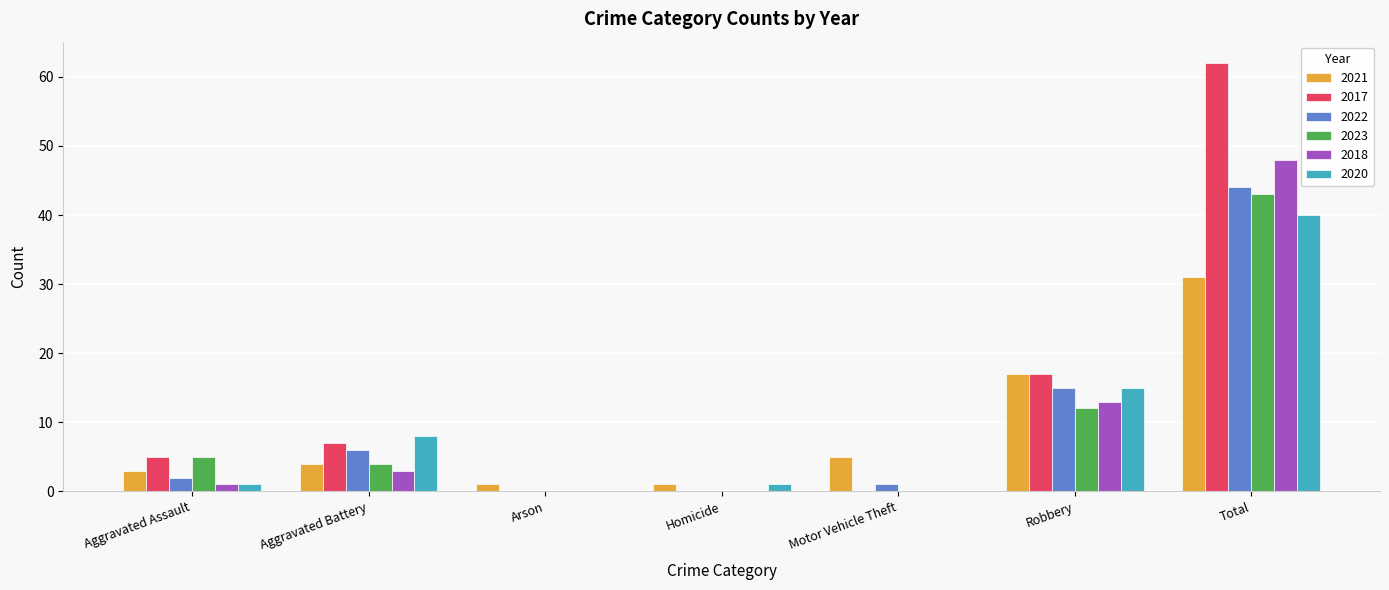

What is the sum of all 2018 values?

65